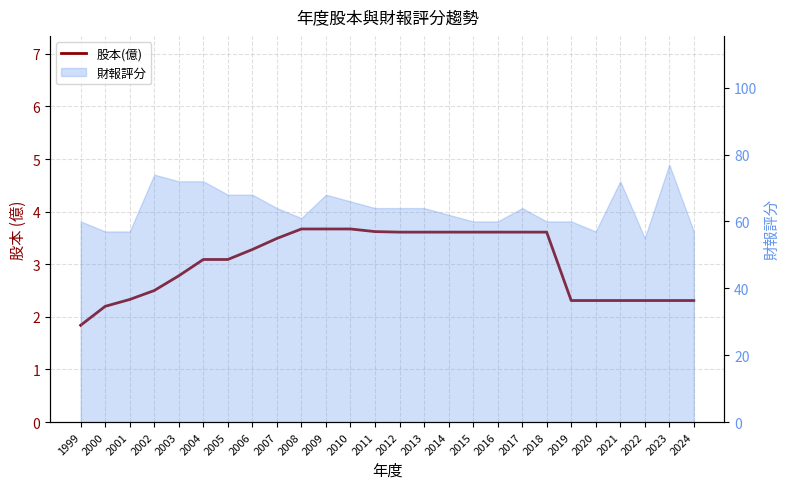

The value at 2021 is 1.3. True or false?

False